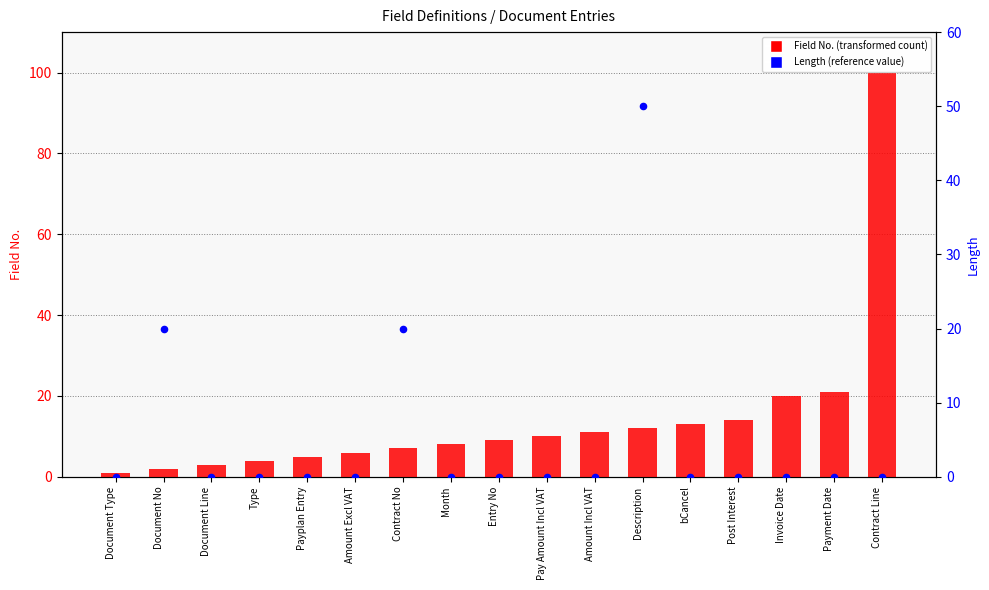

What are all the series names shown in the legend?

Field No., Length